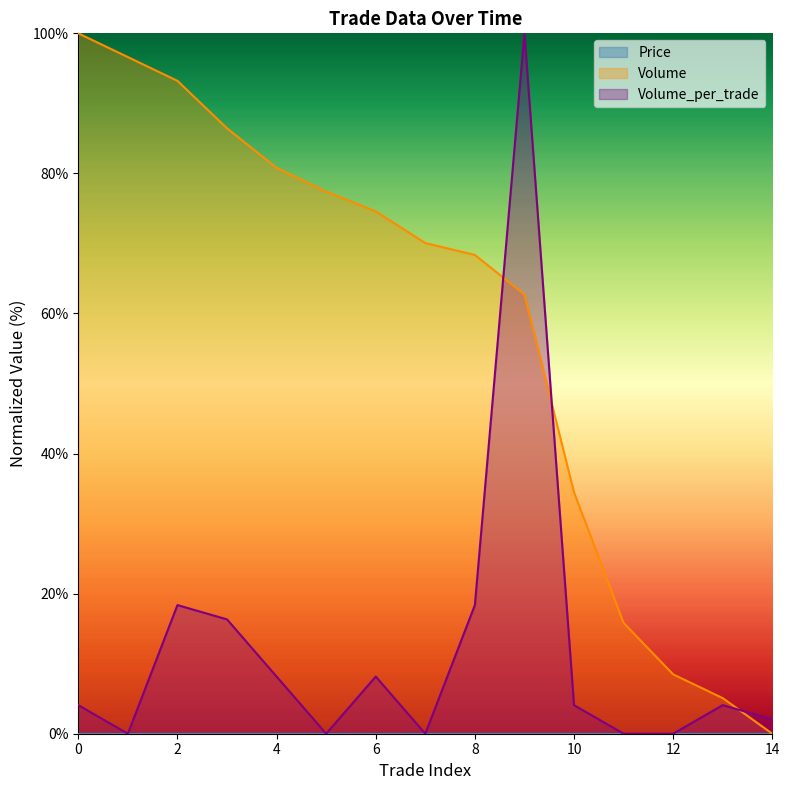

Is the value of Volume at 1 greater than the value of Volume_per_trade at 2?

Yes